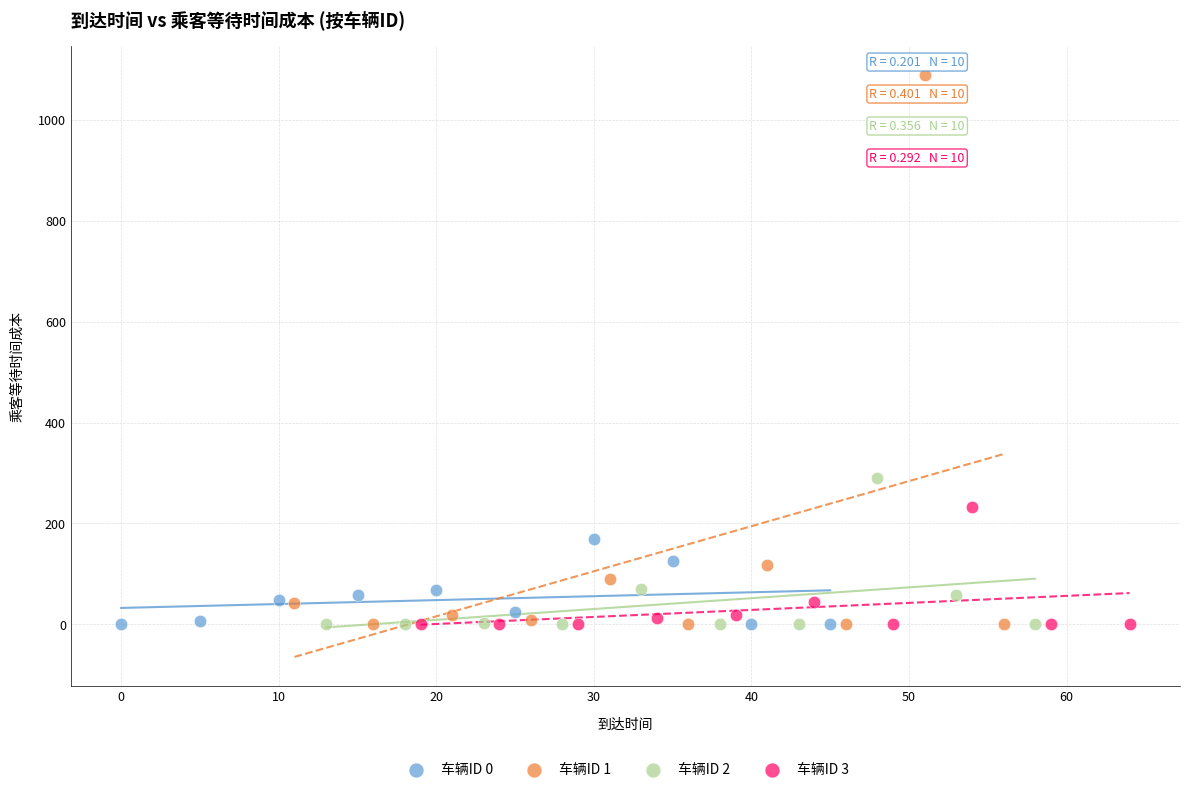

Which series has the widest spread of Y values?

车辆ID 1